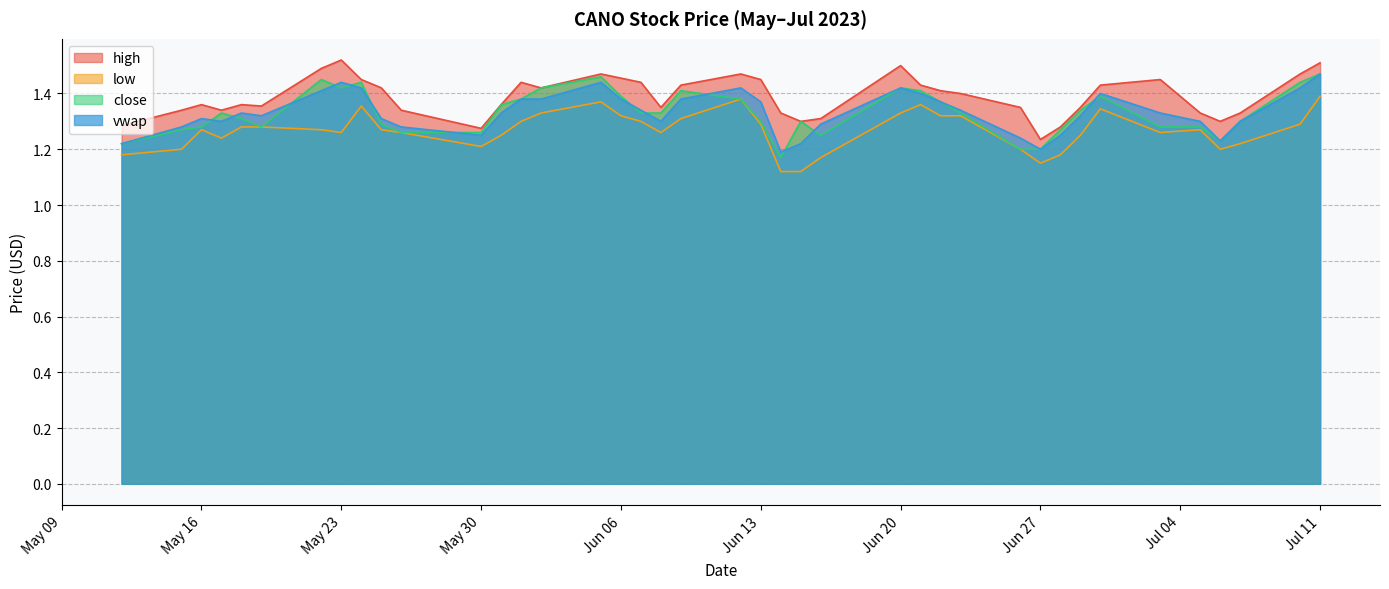

At which category does high reach its first local valley?

2023-05-17